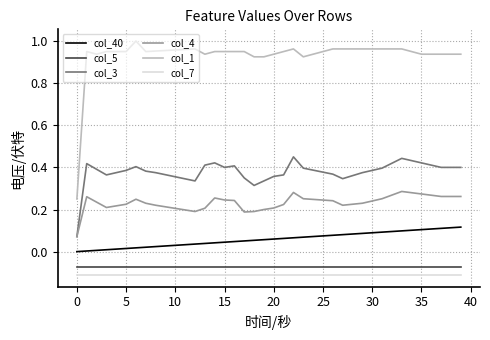

Which series has the widest spread of values?

col_1